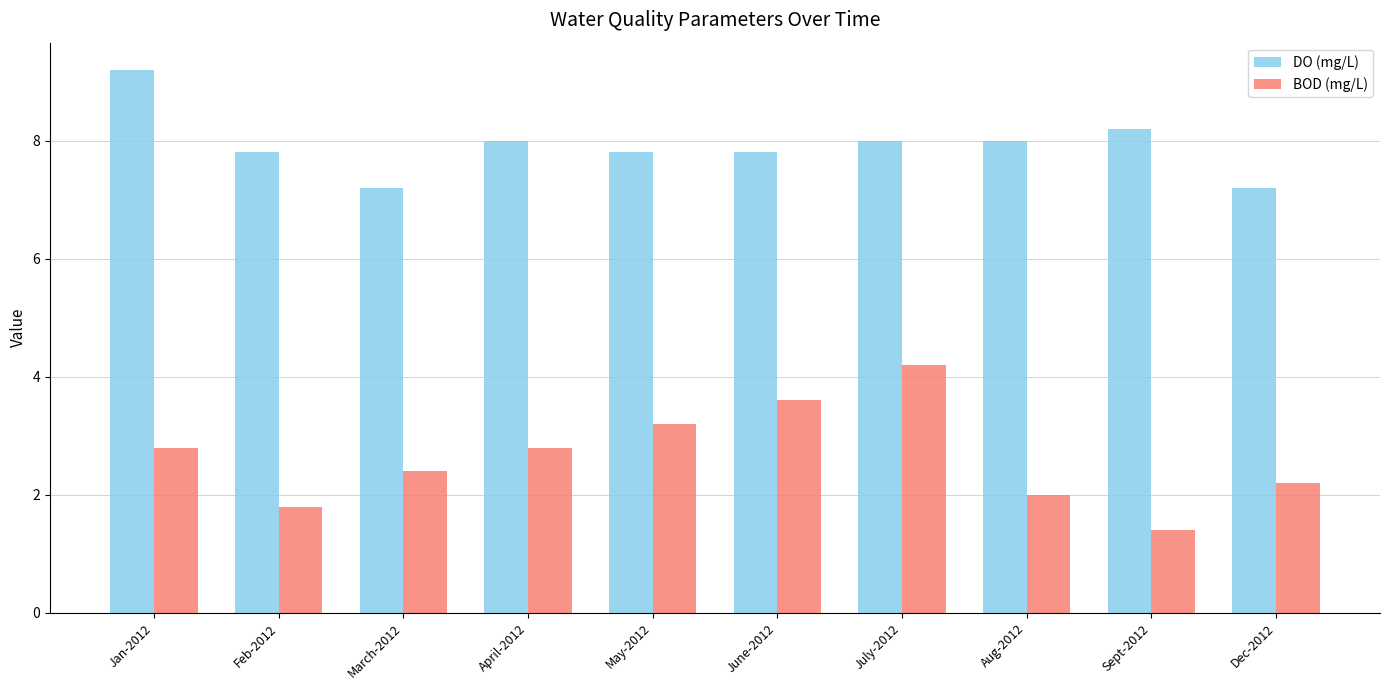

True or false: BOD (mg/L) has a value of 1.7 at April-2012.

False